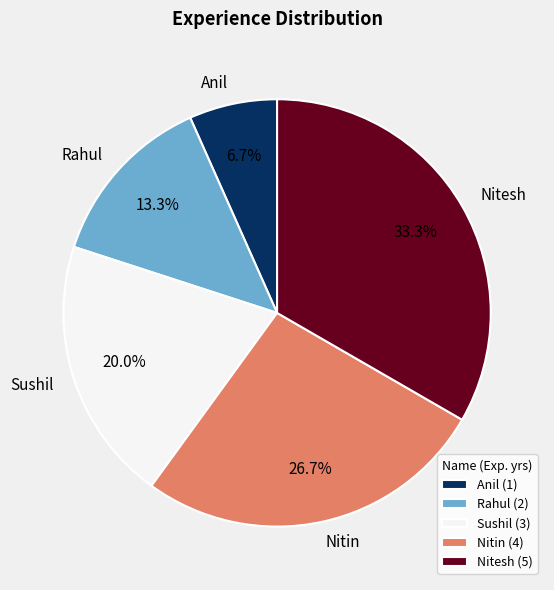

To the nearest percent, what is the difference between the largest and smallest slice percentages?

27%